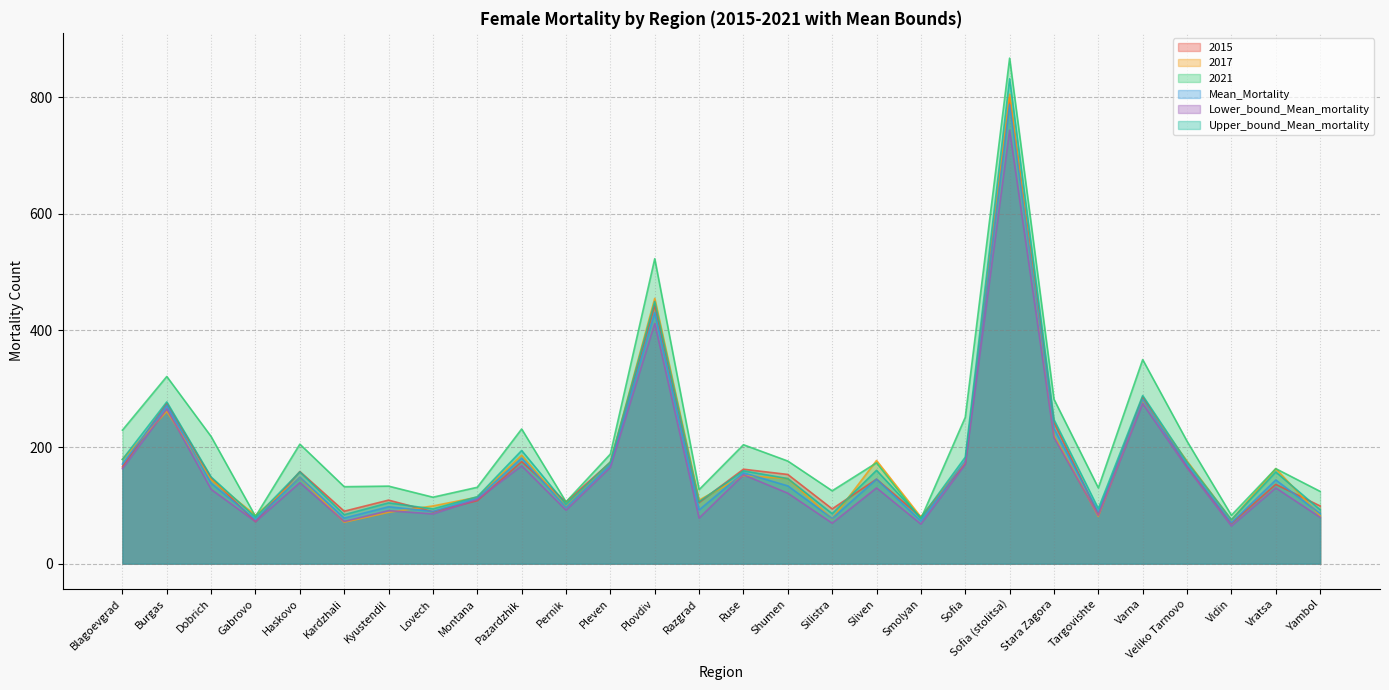

Which series has the largest total across all categories?

2021